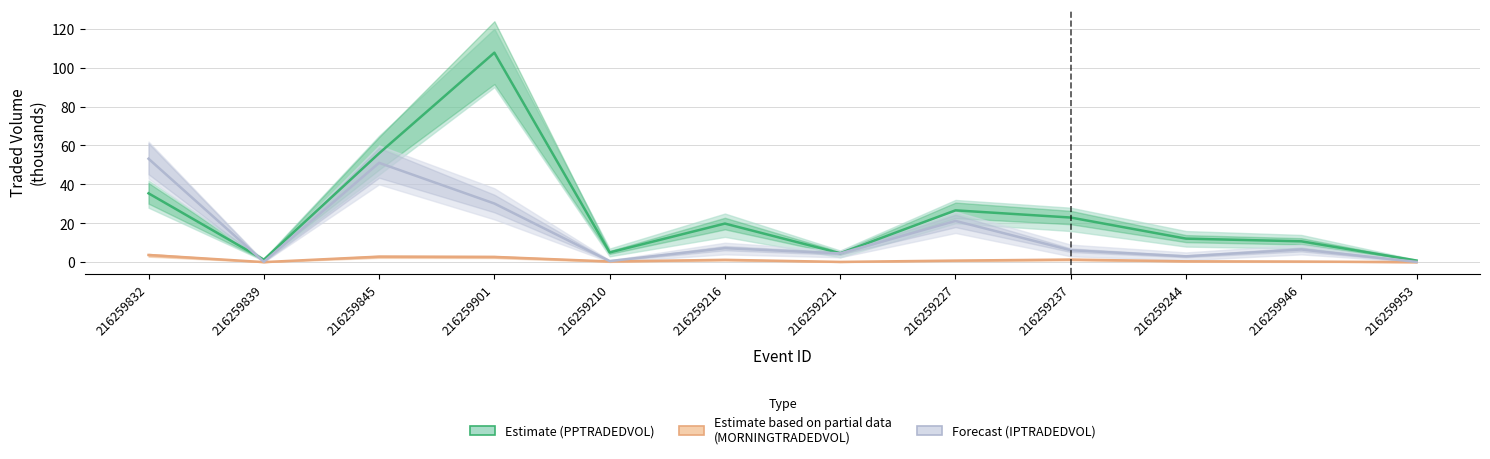

At which category is the sum across all series the highest?

216259901